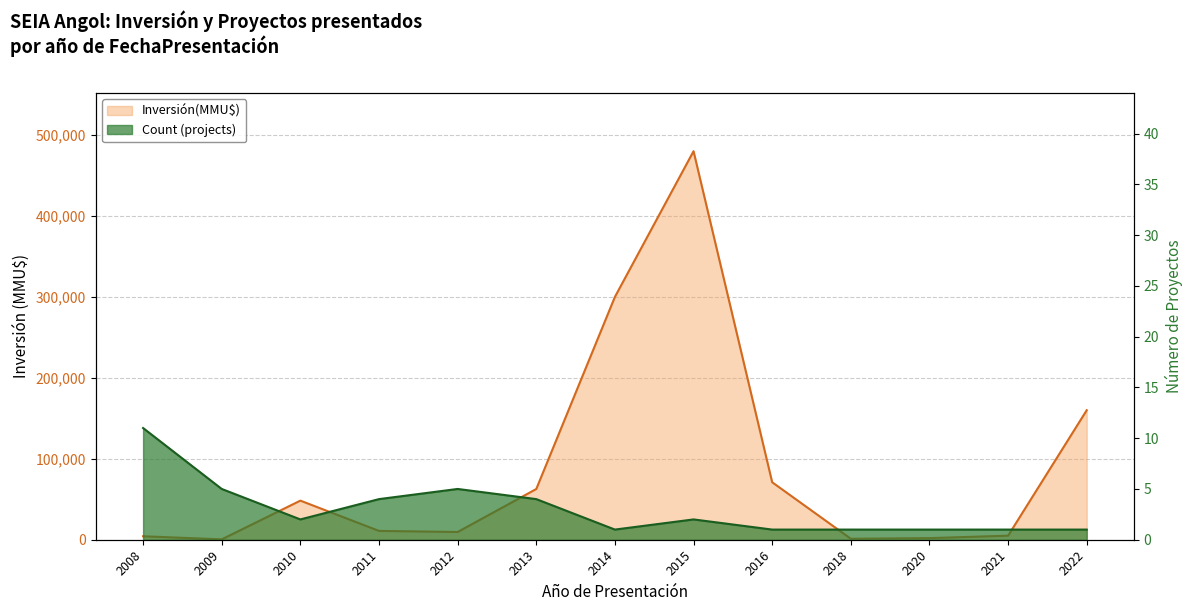

Which series has the widest spread of values?

Inversión(MMU$)